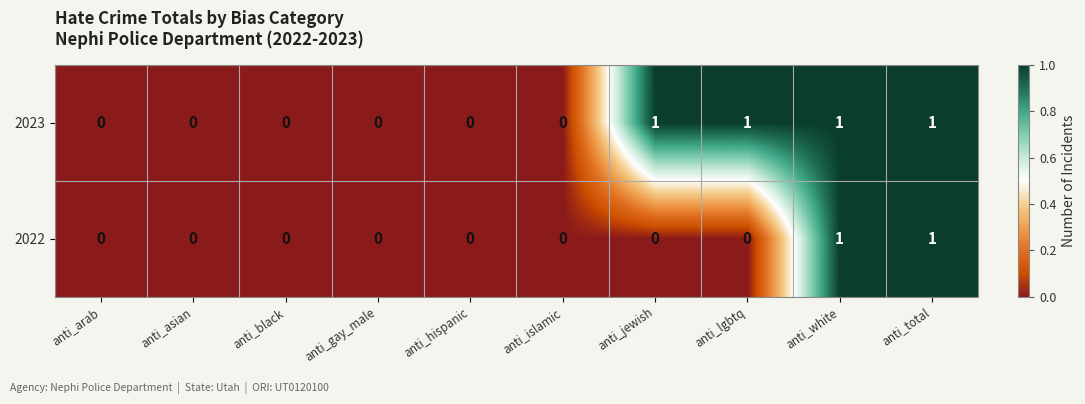

How many data points in 2023 are above 0?

4